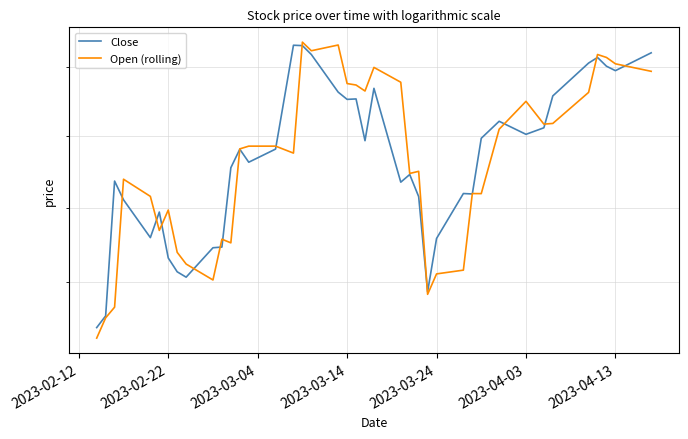

How many intersections are there between Open (rolling) and Close?

16